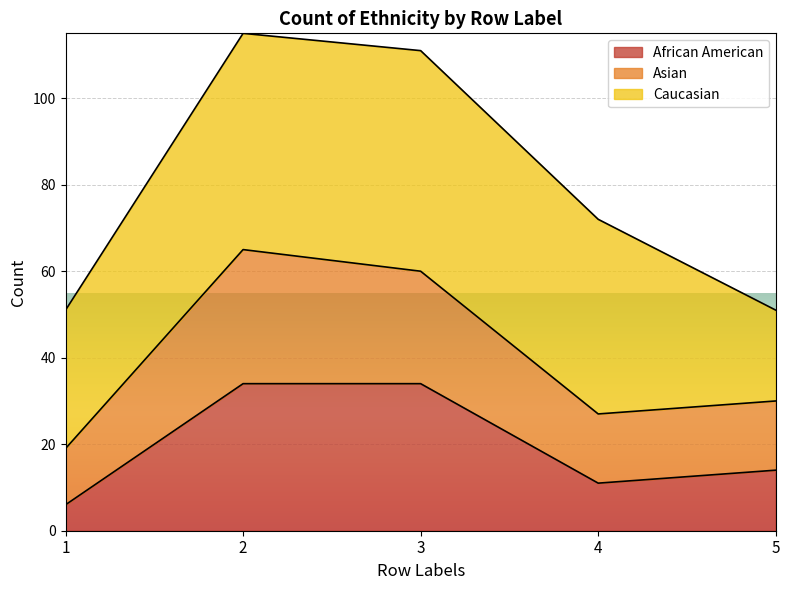

How many data points in African American are above 14?

2